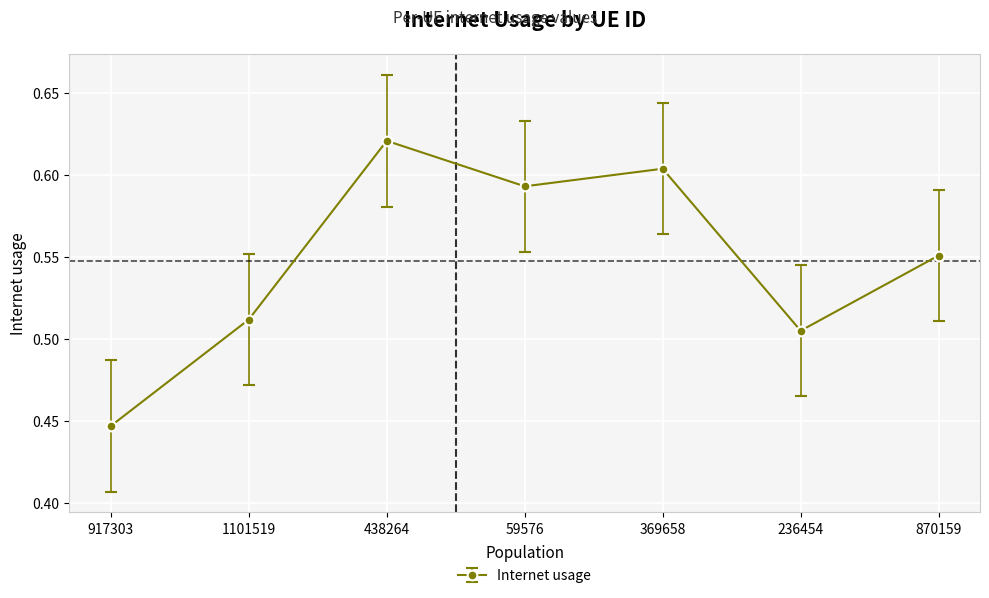

Count the values in the range 0 to 1.

7